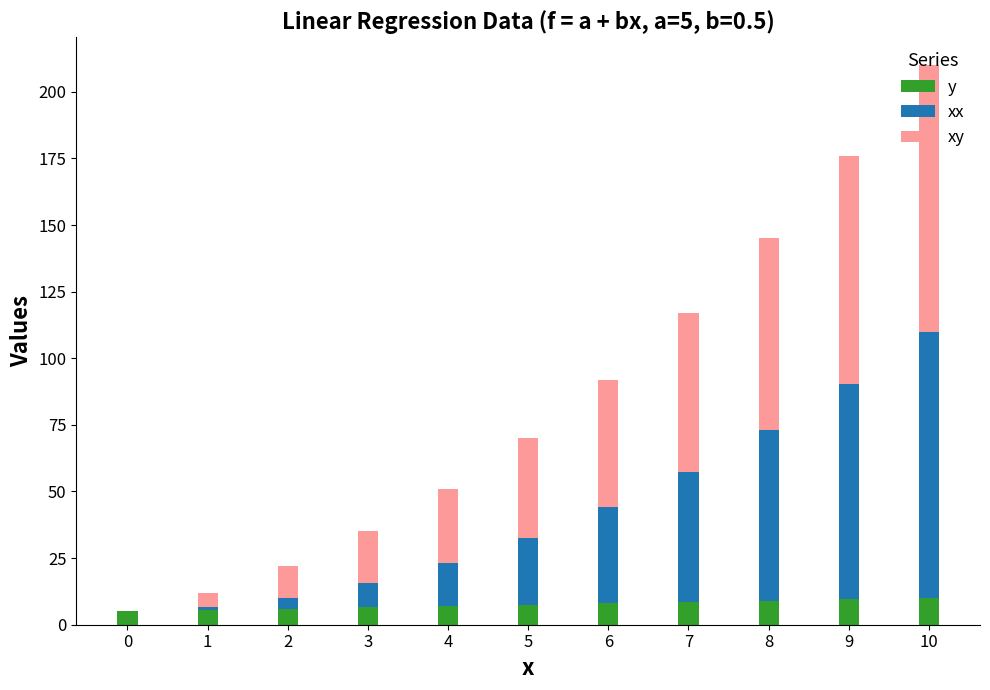

Are the bars grouped side by side (vs. stacked)?

No